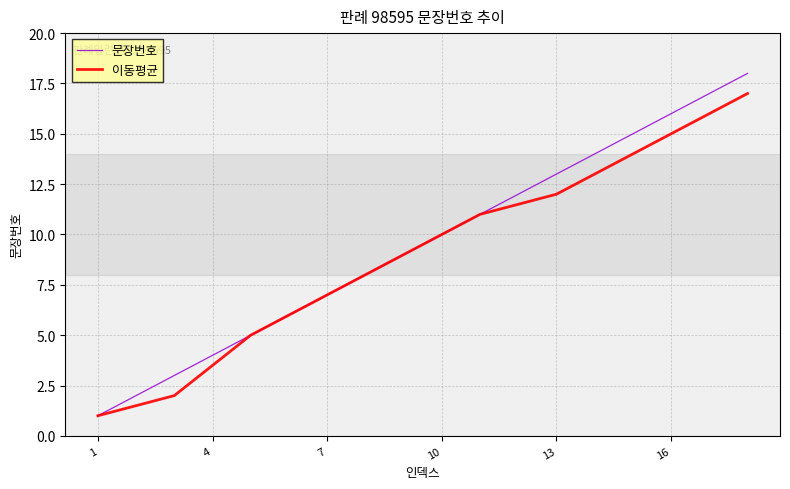

Reading right to left, transcribe all the data shown in this chart.

문장번호: 18.0	17.0	16.0	15.0	14.0	13.0	12.0	11.0	10.0	9.0	8.0	7.0	6.0	5.0	4.0	3.0	2.0	1.0
이동평균: 17.0	16.0	15.0	14.0	13.0	12.0	11.5	11.0	10.0	9.0	8.0	7.0	6.0	5.0	3.5	2.0	1.5	1.0